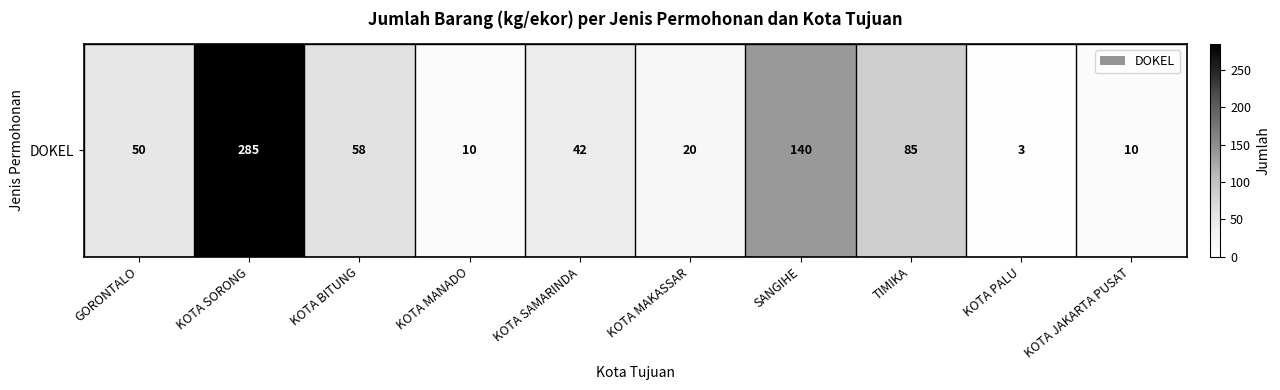

The value at KOTA MANADO is 16. True or false?

False